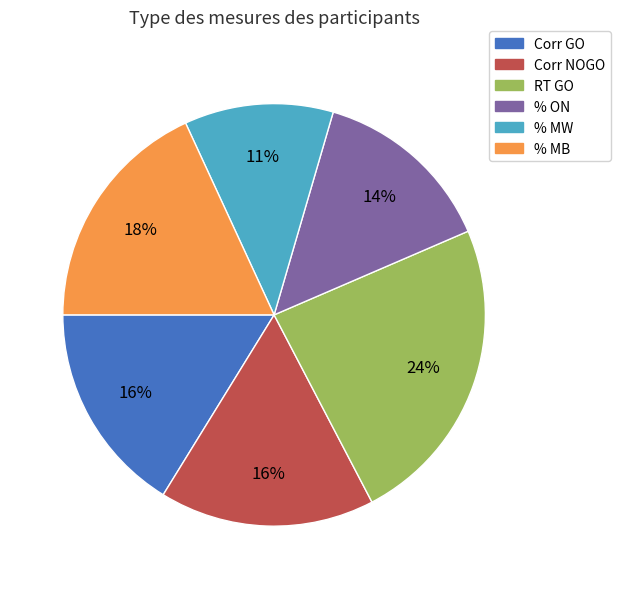

To the nearest percent, what percentage of the pie is % MB?

18%